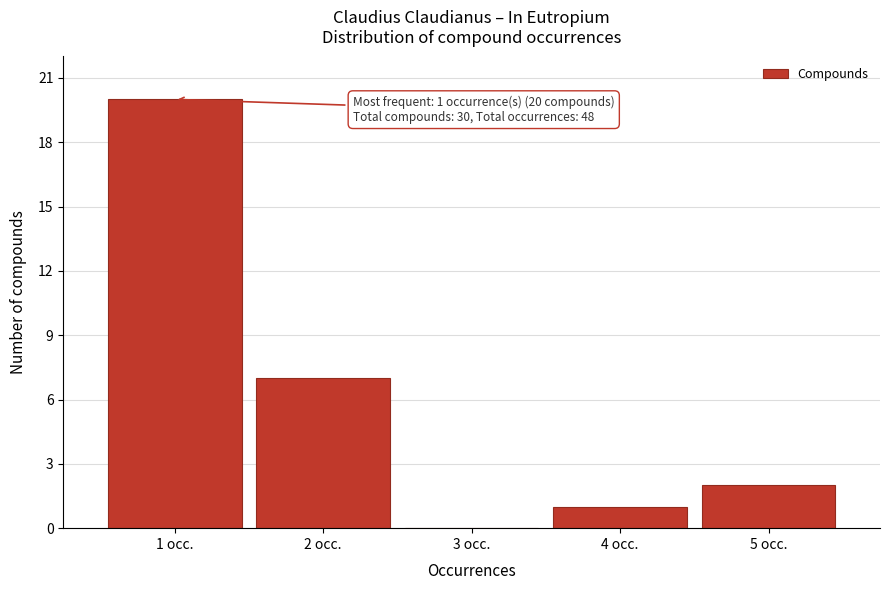

Reading right to left, list all the values displayed in this chart.

5 occ.=2	4 occ.=1	3 occ.=0	2 occ.=7	1 occ.=20